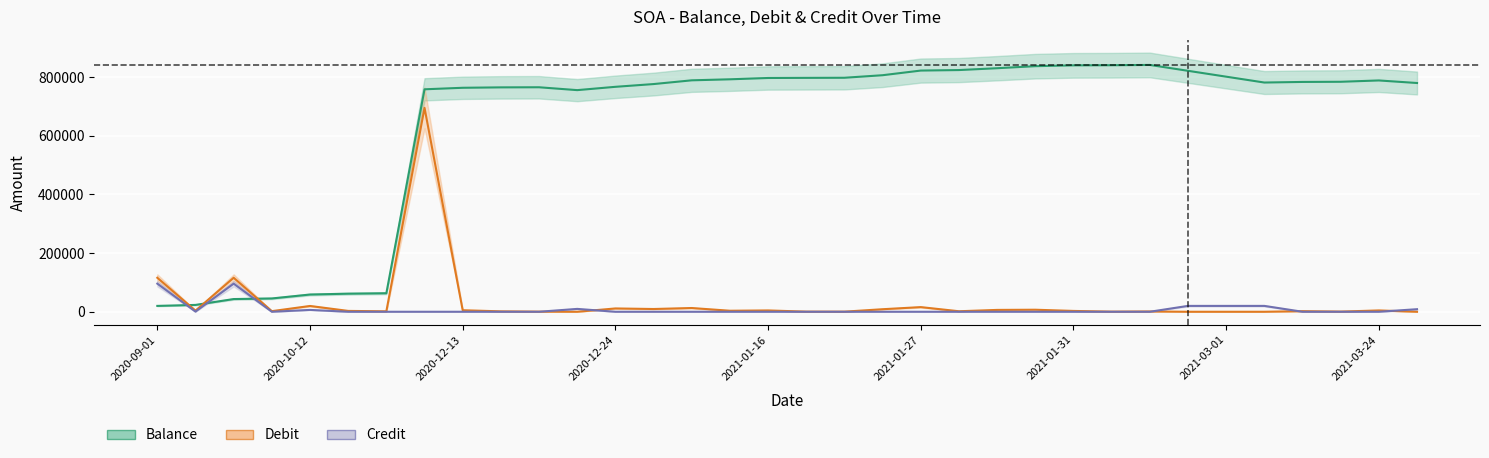

What is the sum of the debit values at 10 and 3?

2400.5